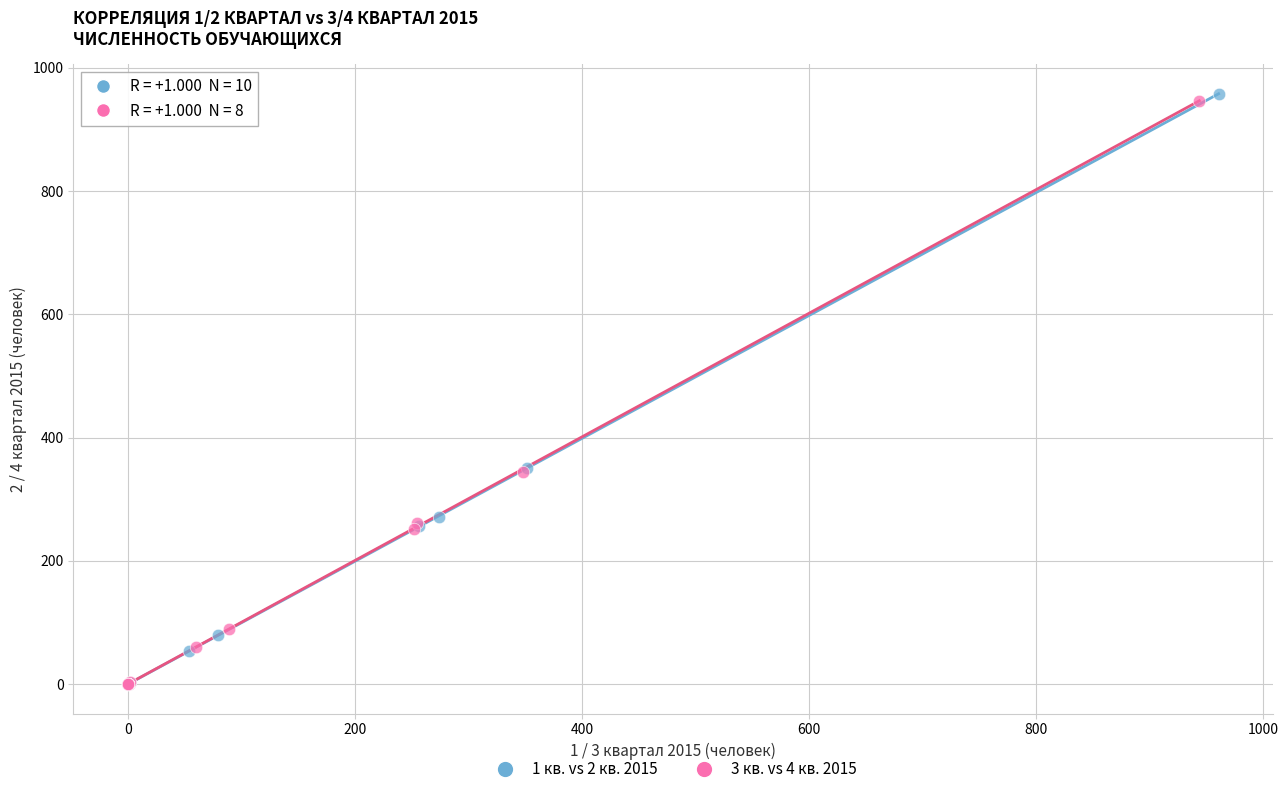

Which series has the largest Y range (max minus min)?

1 кв. vs 2 кв. 2015